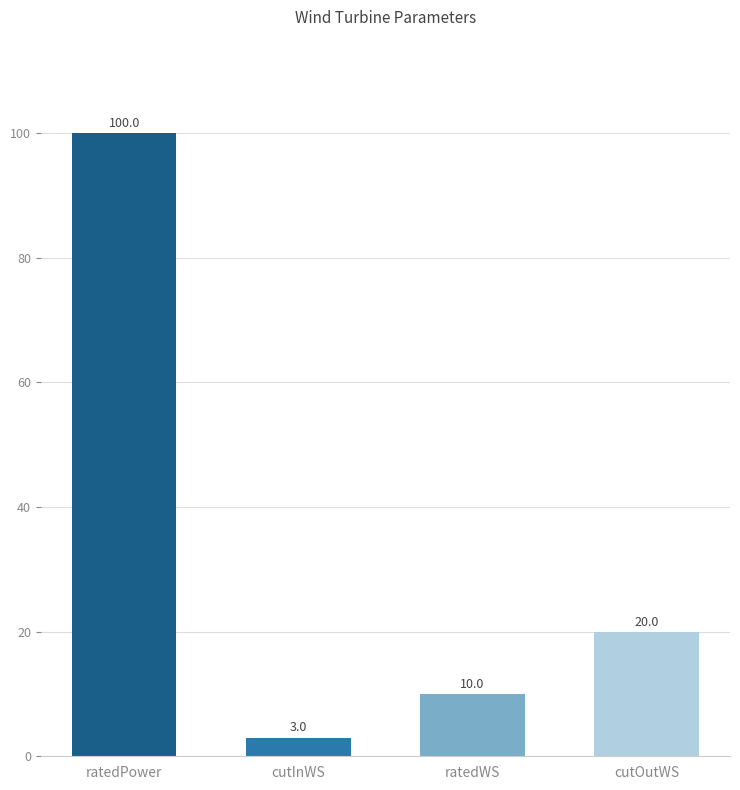

Rank the categories by value from highest to lowest.

ratedPower, cutOutWS, ratedWS, cutInWS